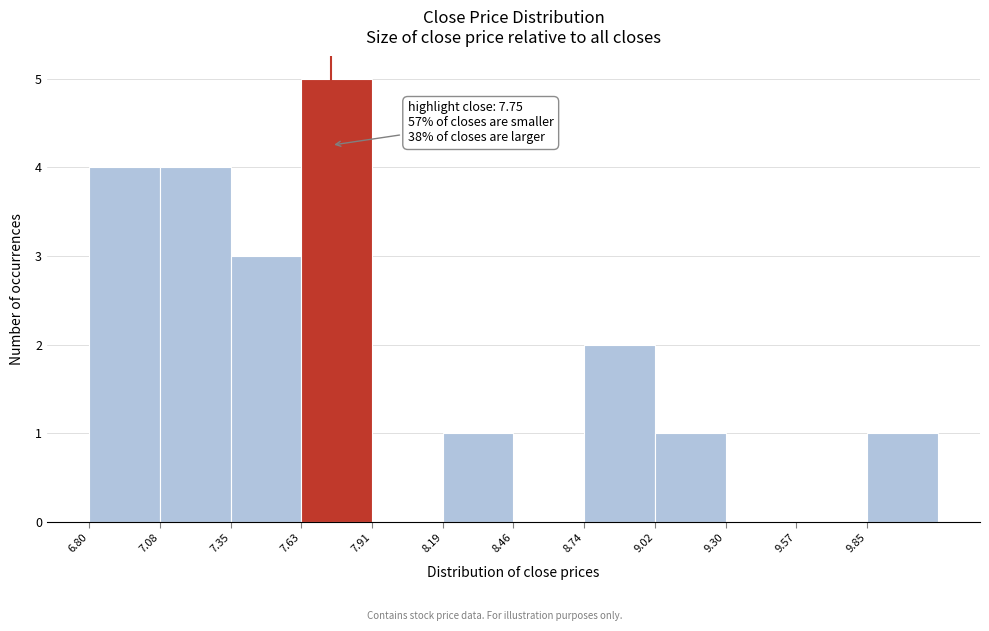

Over which range of the x-axis is the bar tallest?

7.65 to 7.90